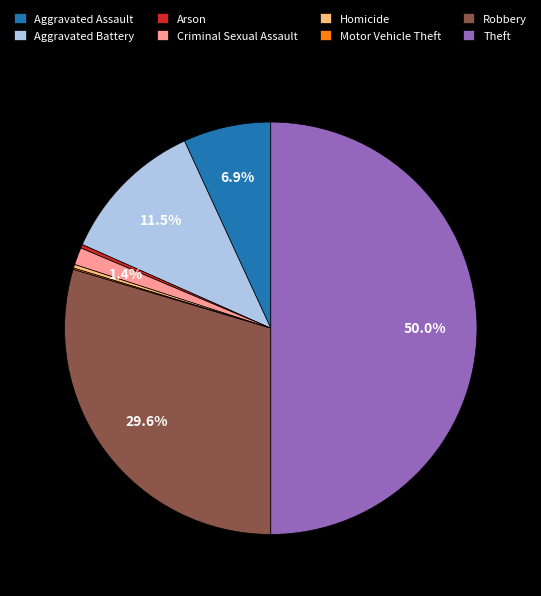

To the nearest percent, what is the difference between the Robbery and Criminal Sexual Assault slice percentages?

28%